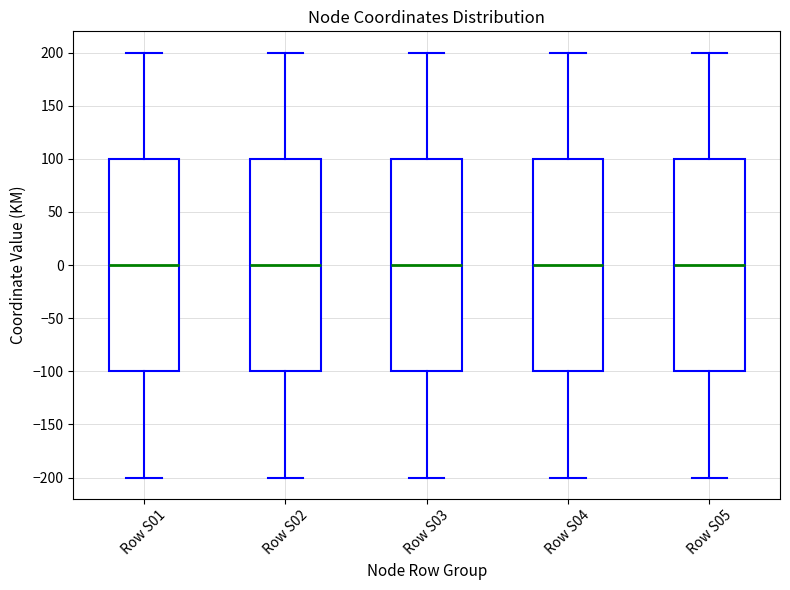

Reading left to right, transcribe this box plot: for each box, give where its median line is, the range the box spans, and where its two whiskers end, as read against the y-axis. The values are not printed on the chart, so give them approximately, as read against the axis.

Row S01: median 0, box -100 to 100, whiskers -200 to 200
Row S02: median 0, box -100 to 100, whiskers -200 to 200
Row S03: median 0, box -100 to 100, whiskers -200 to 200
Row S04: median 0, box -100 to 100, whiskers -200 to 200
Row S05: median 0, box -100 to 100, whiskers -200 to 200